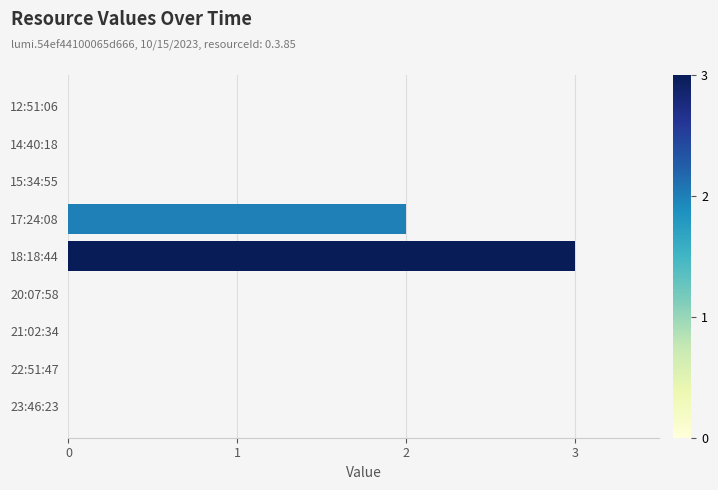

Which label corresponds to the largest value in the chart?

18:18:44